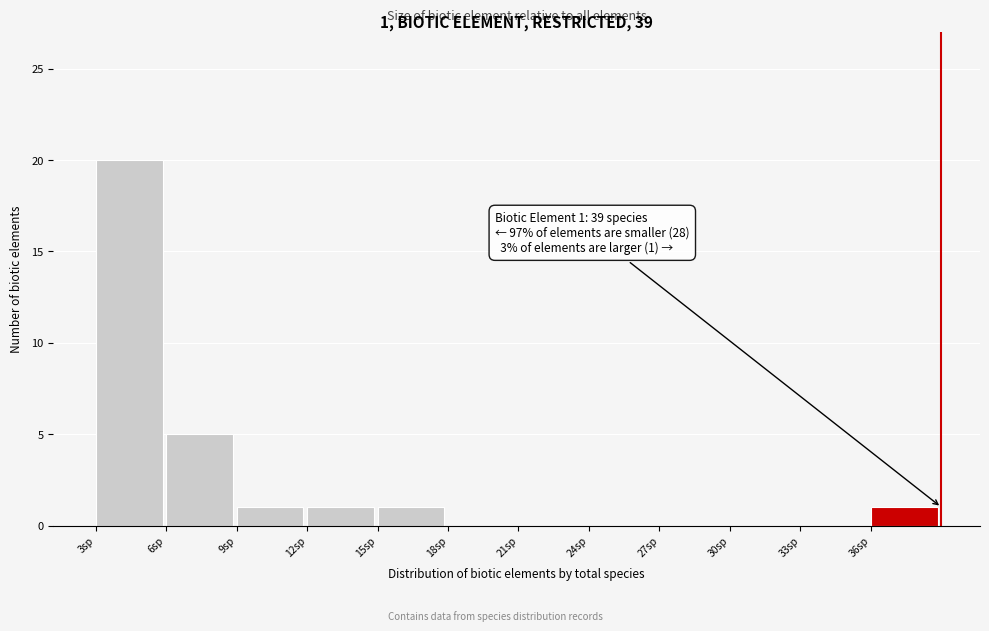

Over which range of the x-axis is the bar tallest?

3 to 6